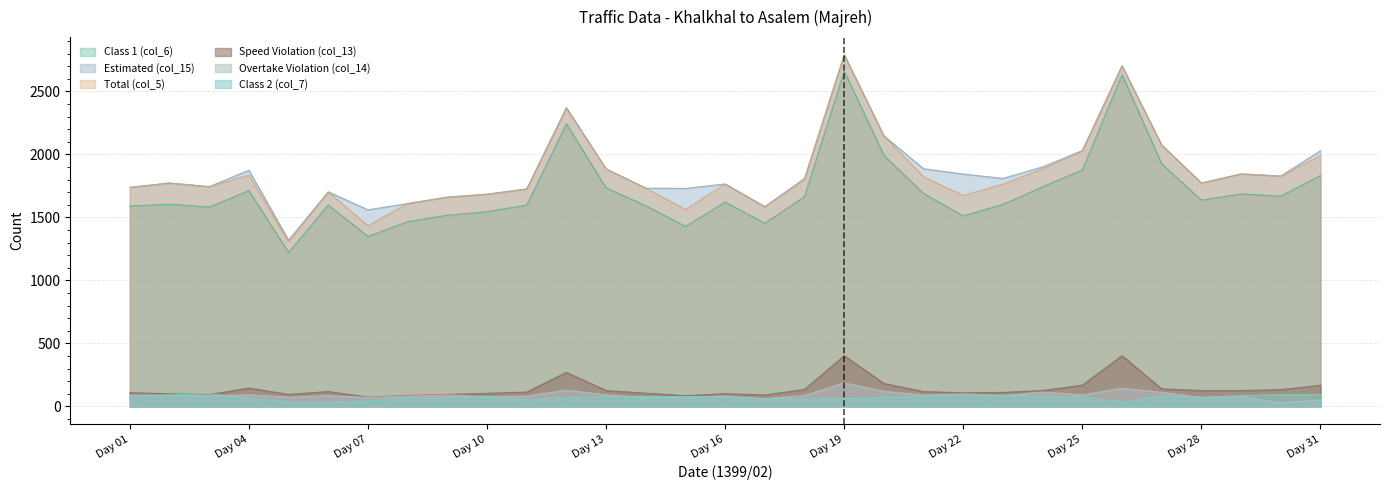

True or false: Overtake Violation (col_14) and Total (col_5) cross at least once.

False